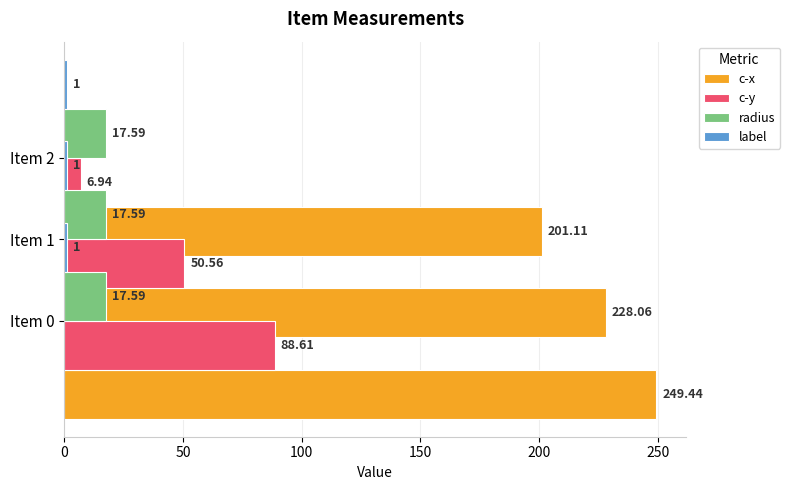

What are all the series names shown in the legend?

c-x, c-y, radius, label